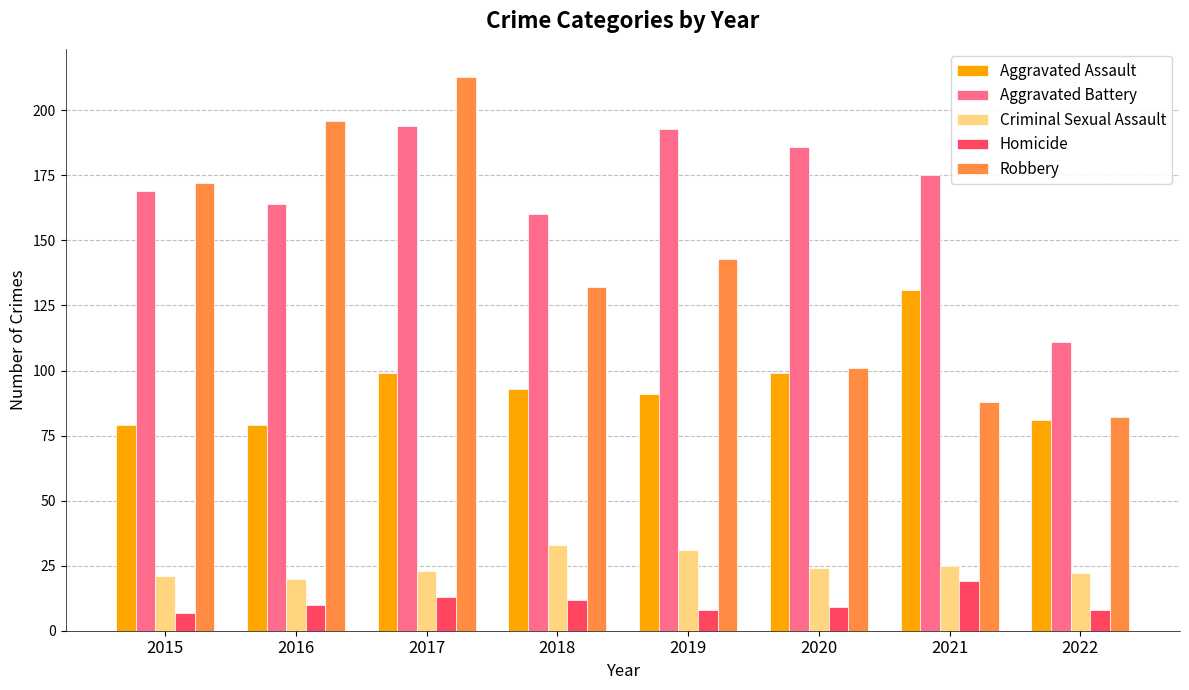

At how many categories does at least one series exceed 75?

8